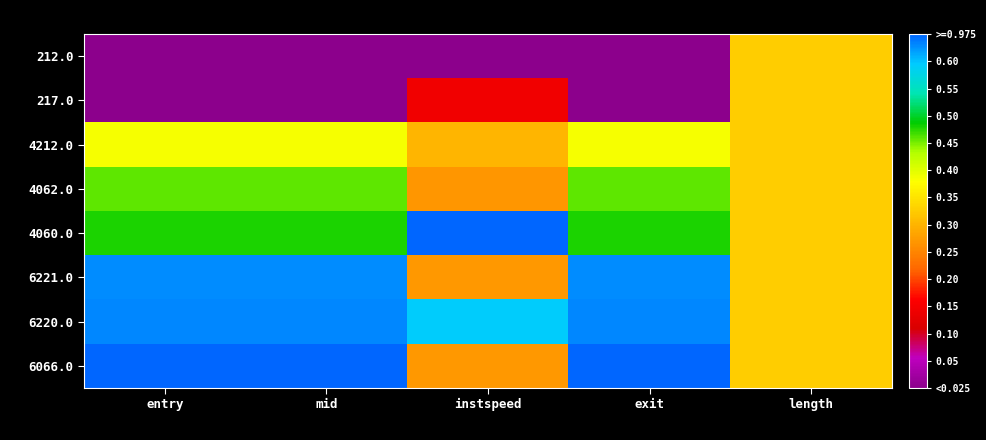

Rank the series by their maximum value, from lowest to highest.

212.0, 217.0, 4212.0, 4062.0, 6221.0, 6220.0, 4060.0, 6066.0